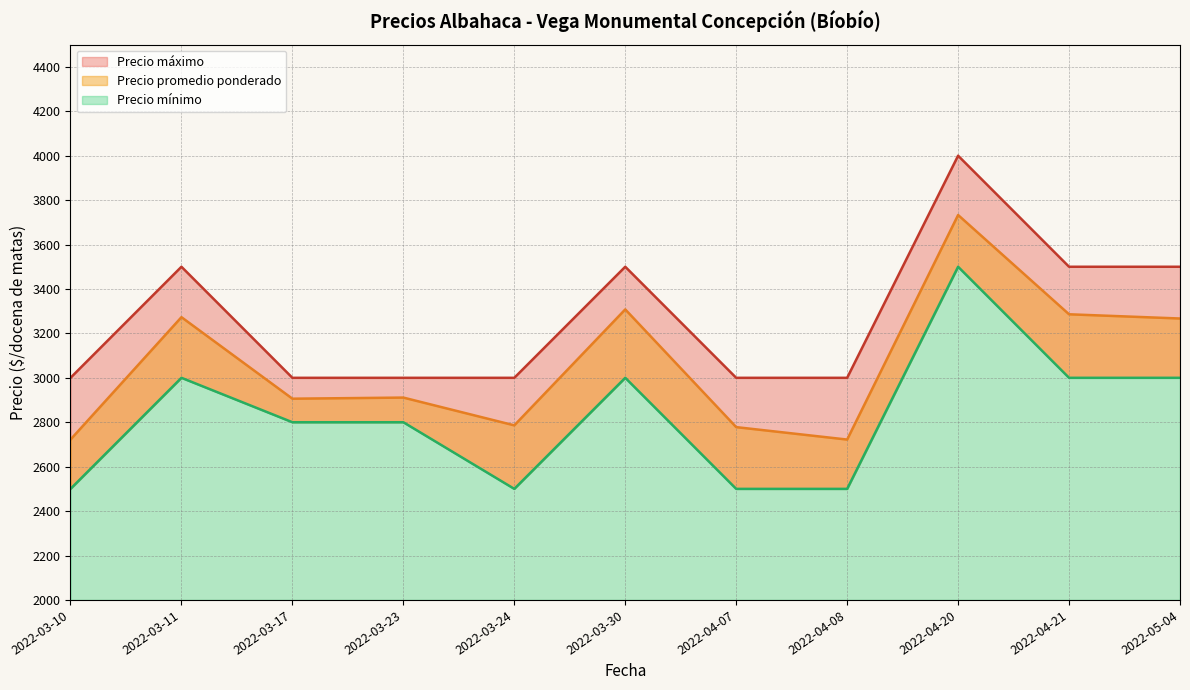

True or false: Precio promedio ponderado and Precio mínimo cross at least once.

False